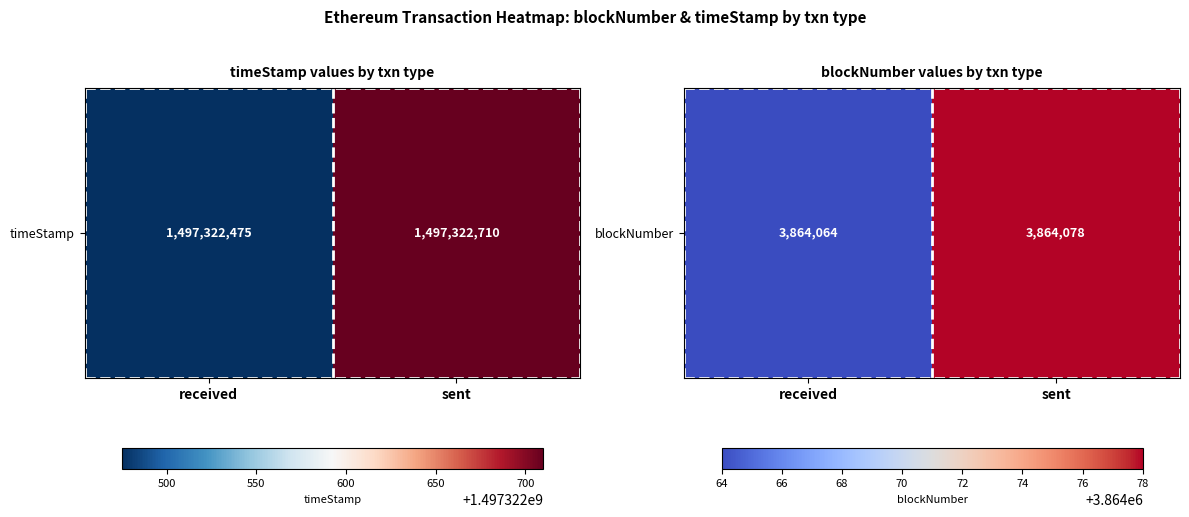

Rank the categories by value from highest to lowest.

sent, received